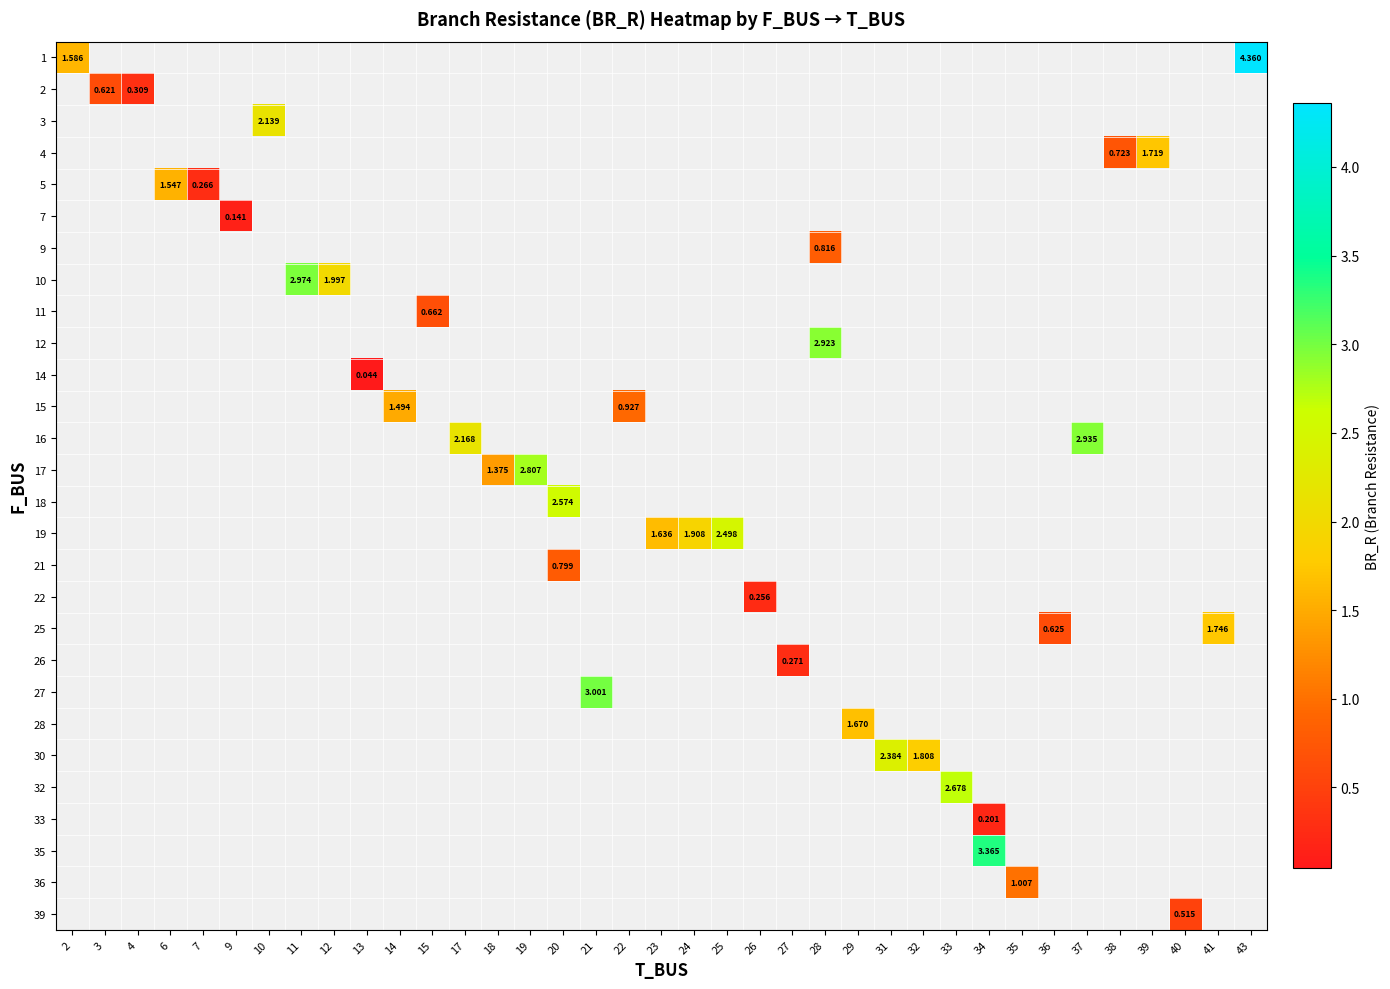

How many data points does each series have?

37